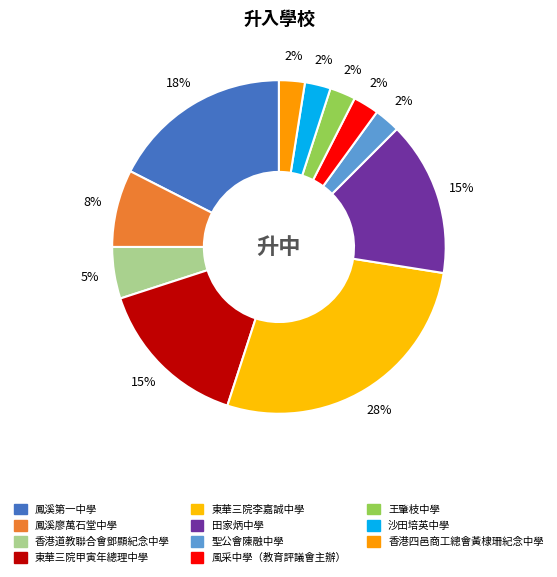

How many slices are in this pie chart?

11